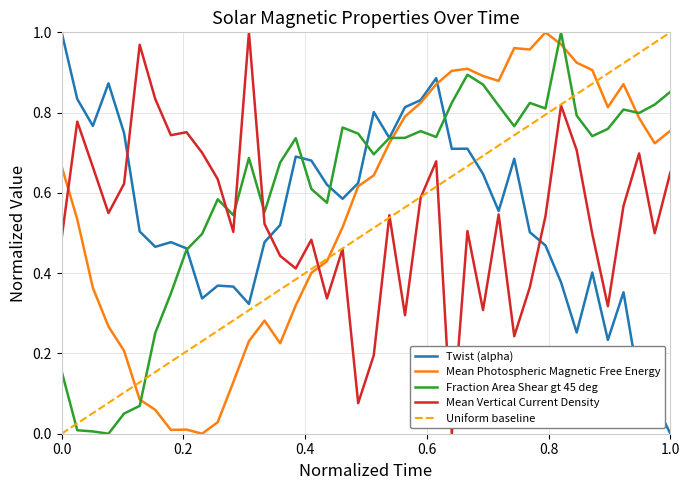

How many intersections are there between Fraction Area Shear gt 45 deg and Mean Vertical Current Density?

3